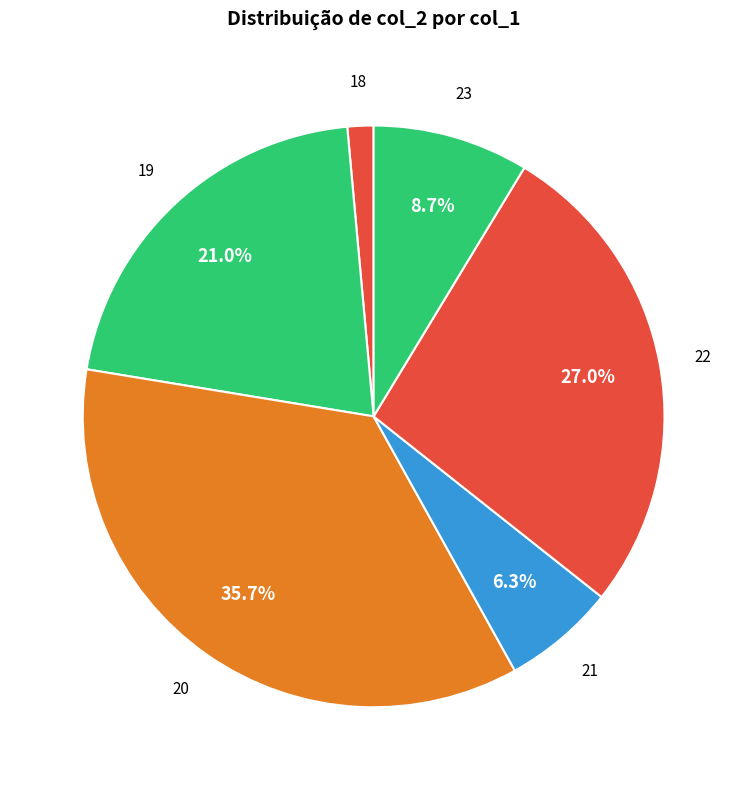

How many slices are in this pie chart?

6